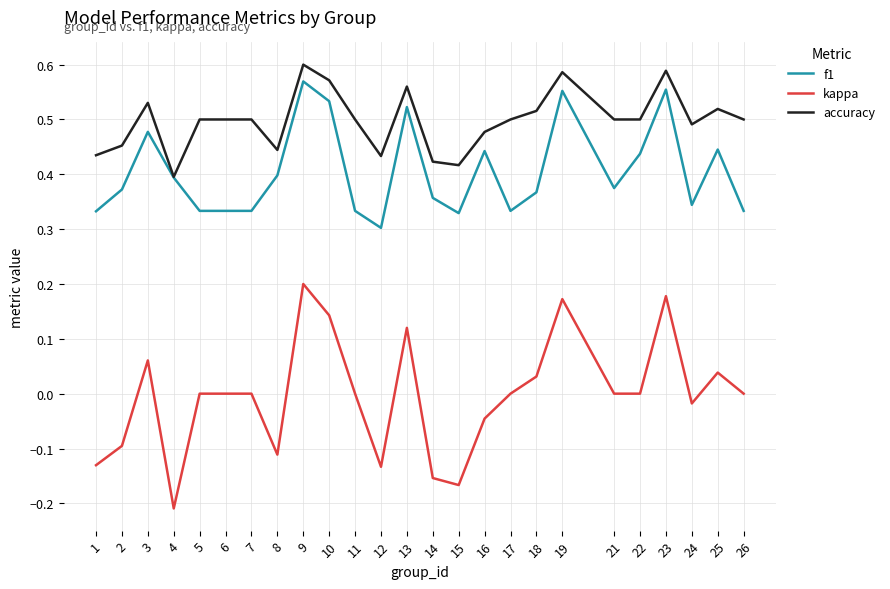

Between 10 and 11, which series saw the biggest shift?

f1